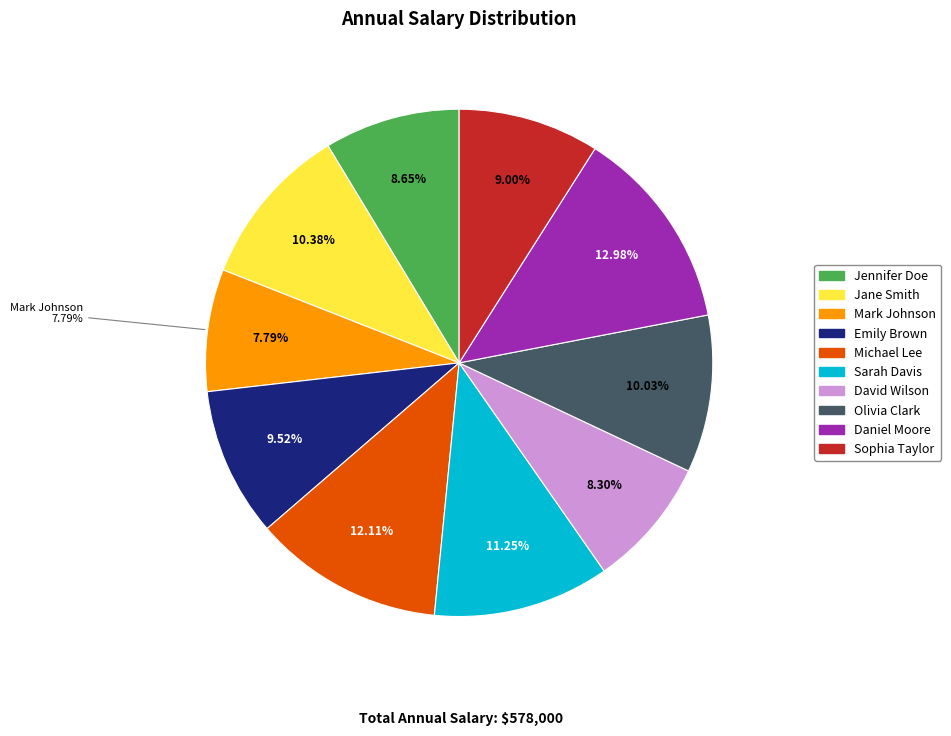

To the nearest percent, what is the difference between the Mark Johnson and Daniel Moore slice percentages?

5%